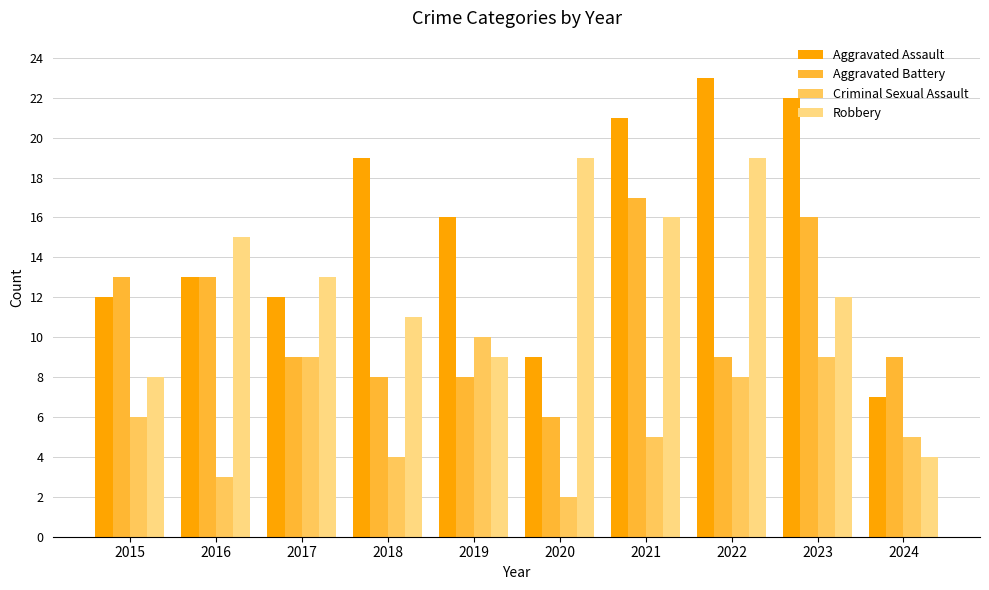

Does the chart contain stacked bars?

No